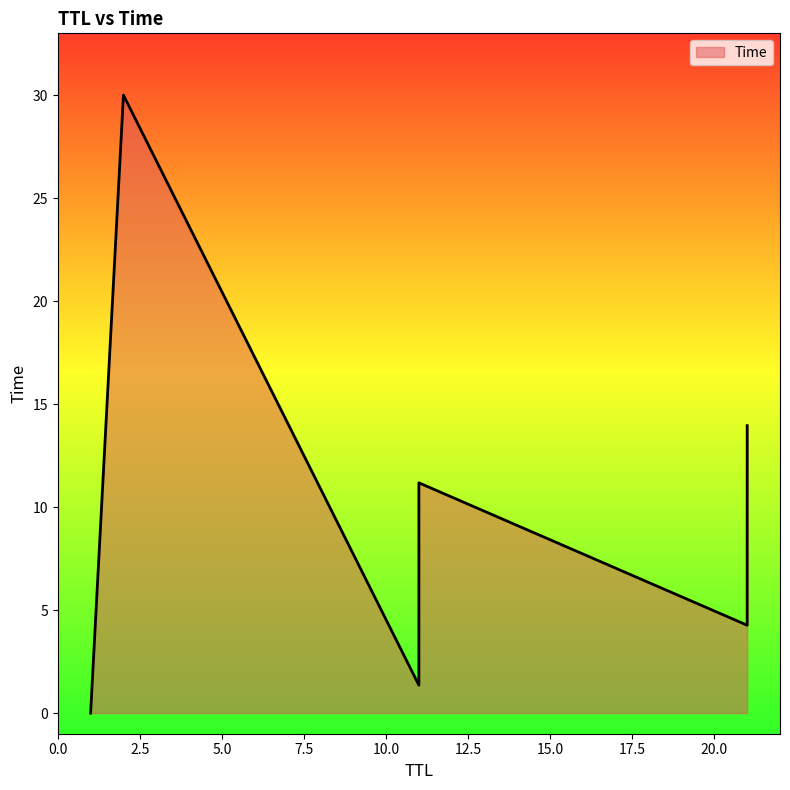

Between 21 and 2, which is larger?

2